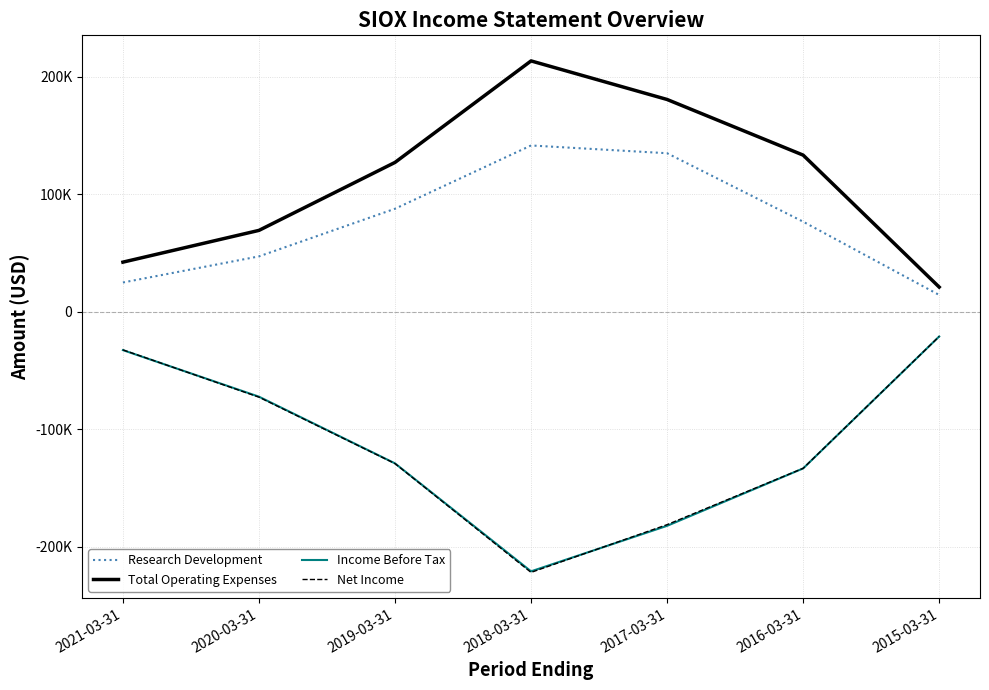

True or false: Research Development and Net Income cross at least once.

False